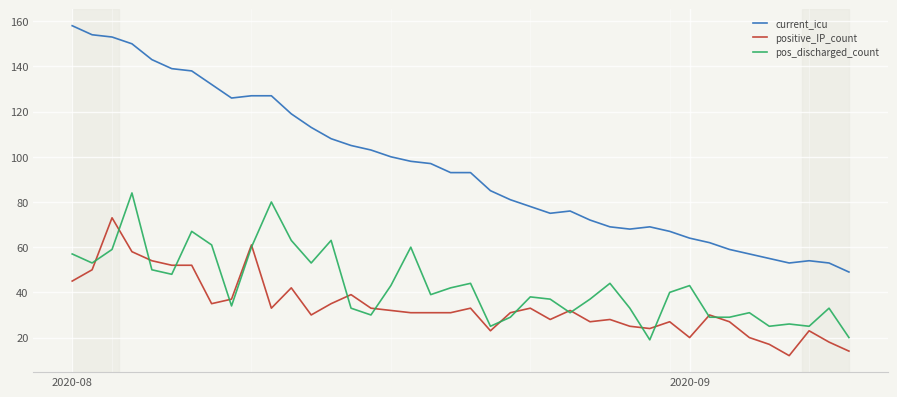

True or false: current_icu and pos_discharged_count cross at least once.

False